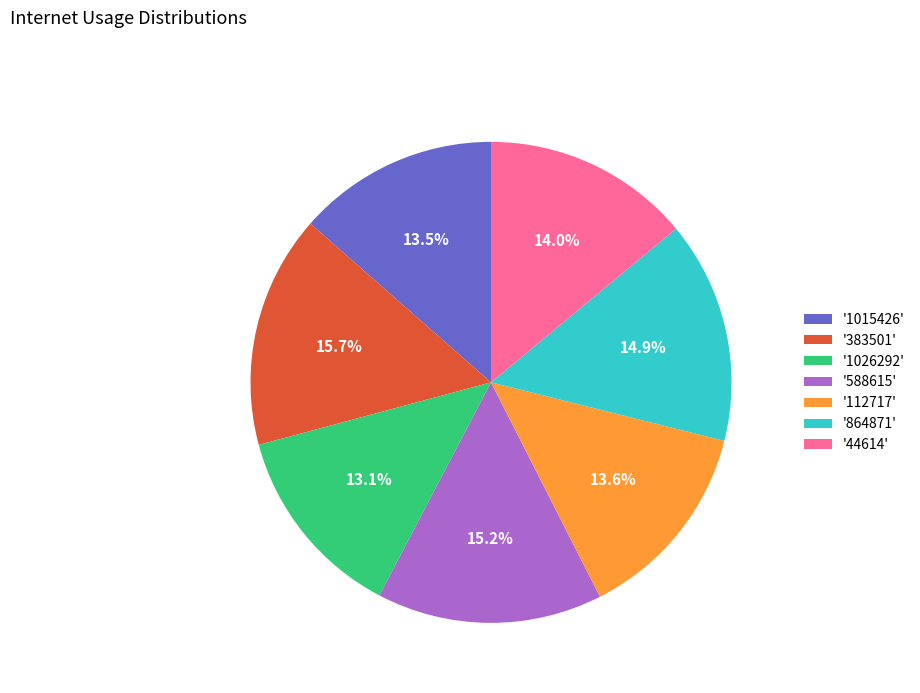

Which has a higher value, '112717' or '383501'?

'383501'